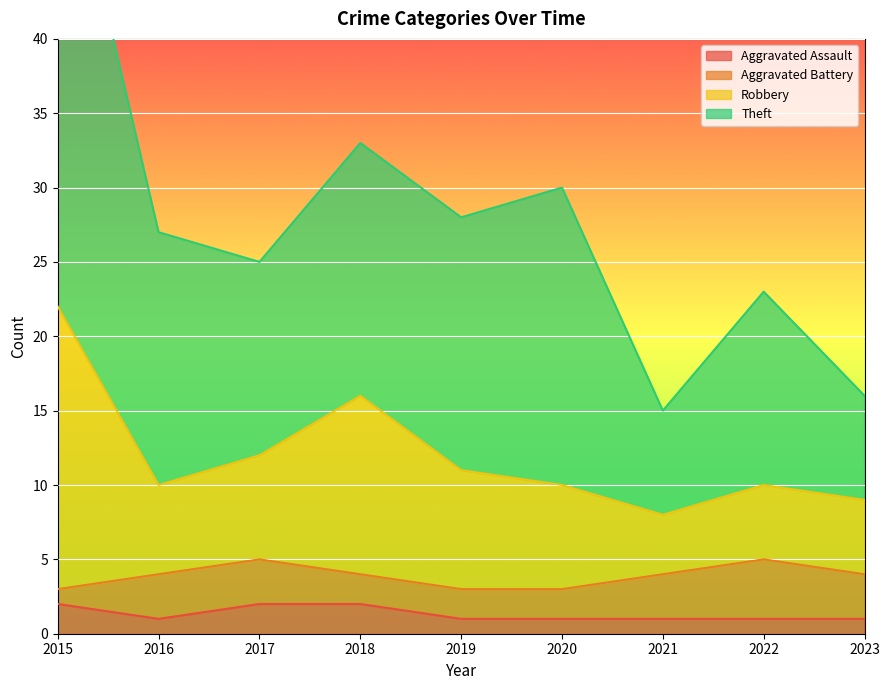

The Aggravated Assault series shows 1 at 2023. True or false?

True